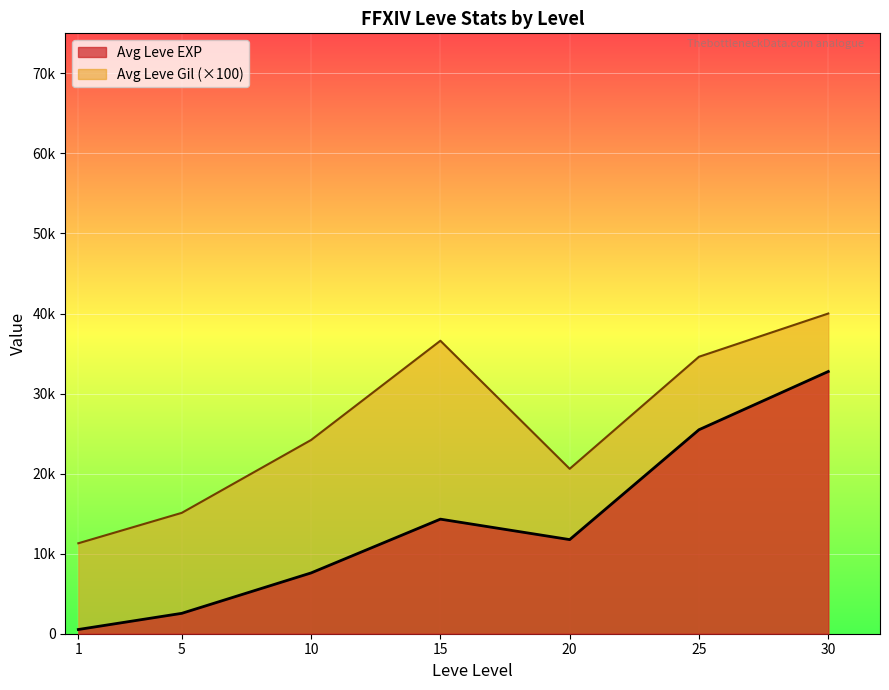

What are all the series names shown in the legend?

Avg Leve EXP, Avg Leve Gil (×100)